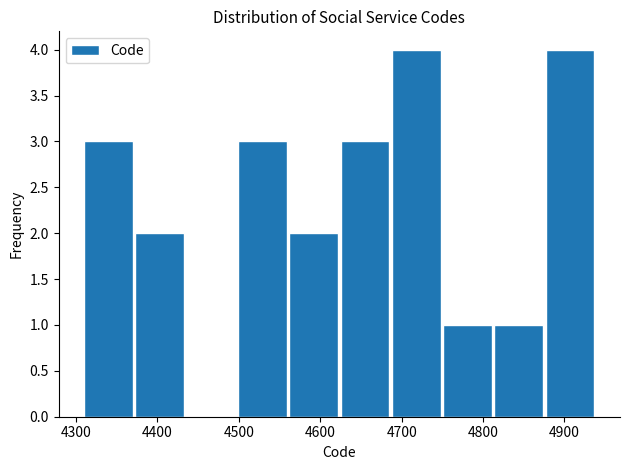

What is the height of the bar covering 4688 to 4751 on the x-axis? Neither the bar edges nor the heights are printed on the chart, so give them approximately, as read against the axes.

4